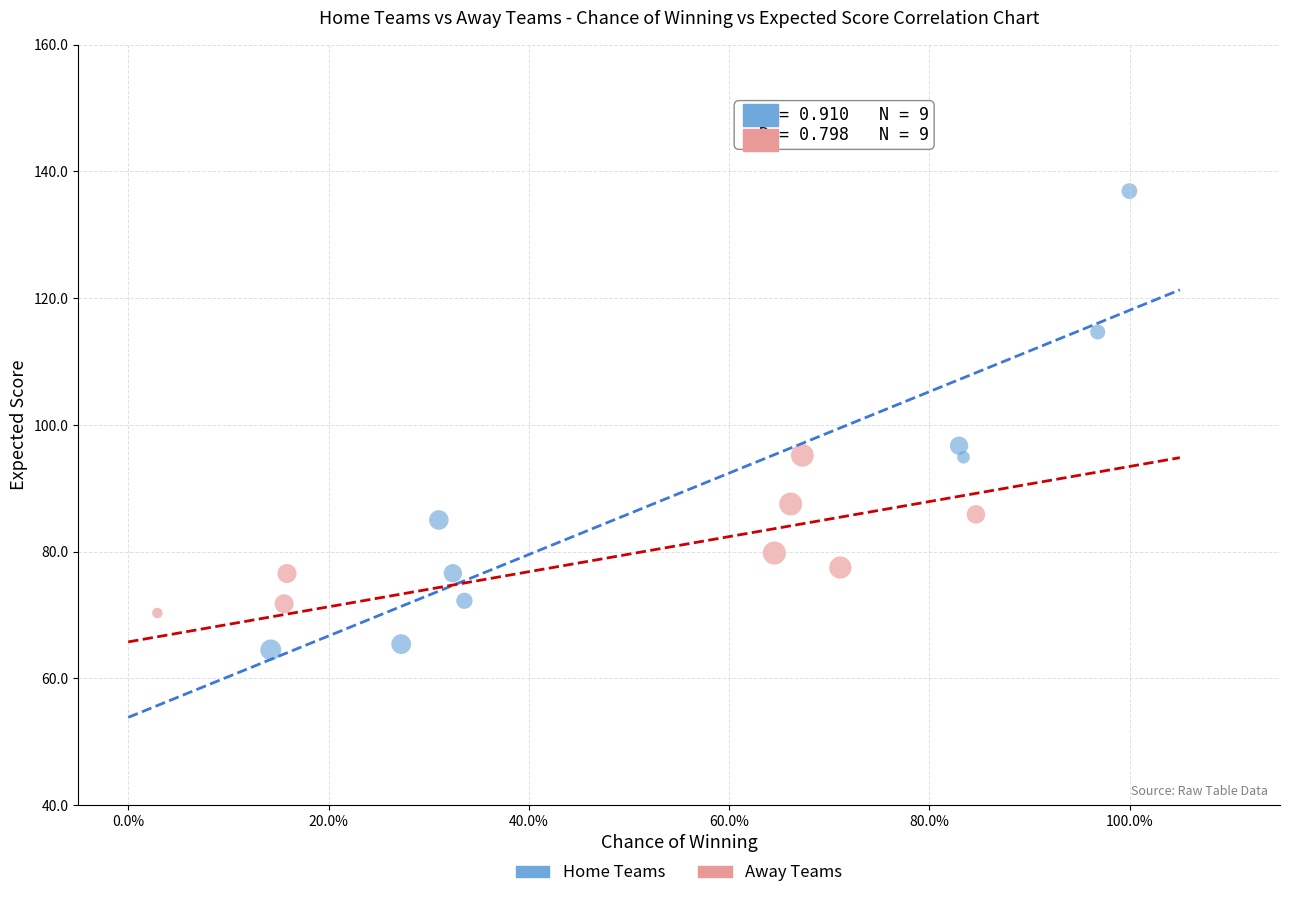

Which series contains the lowest Y value?

Away Teams